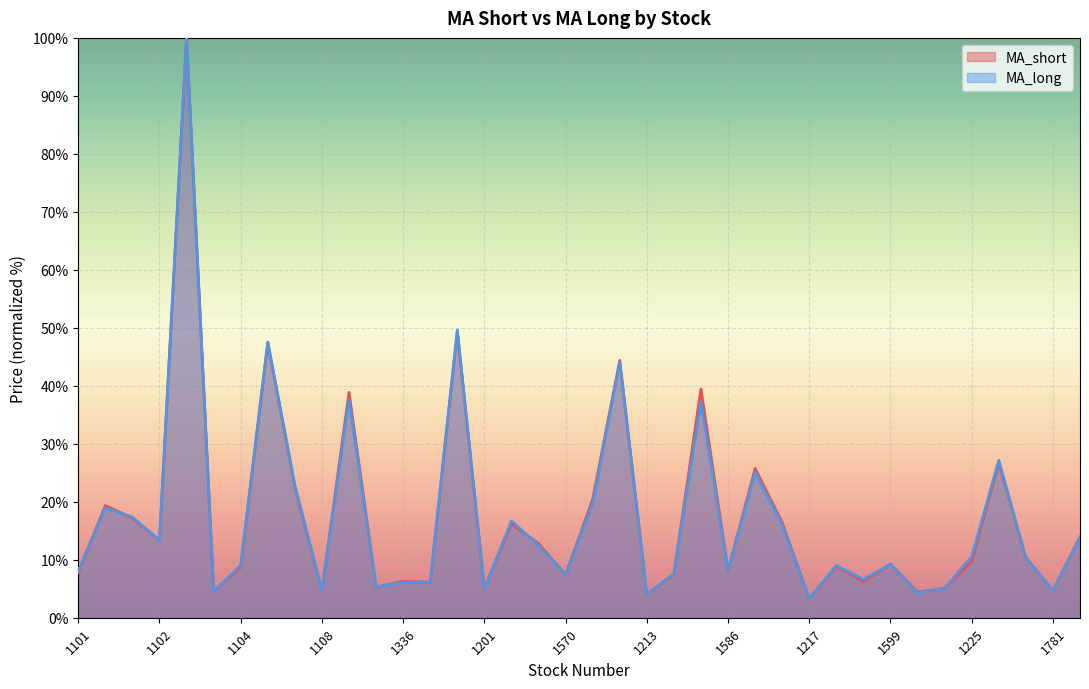

Reading left to right, transcribe all the data shown in this chart.

MA_short: 7.8	19.4	17.2	13.3	100.0	4.6	8.7	47.4	22.5	4.7	38.9	5.3	6.3	6.1	49.3	5.1	16.2	12.8	7.4	20.4	44.4	4.0	7.5	39.5	8.1	25.7	16.4	3.3	8.8	6.2	9.3	4.4	5.1	9.7	26.7	10.4	4.7	13.9
MA_long: 8.1	18.9	17.4	13.3	100.0	4.5	9.1	47.6	22.9	4.6	37.6	5.3	6.1	6.1	49.6	5.0	16.7	12.5	7.5	19.7	44.1	4.0	7.6	37.2	8.2	25.1	16.1	3.3	9.0	6.6	9.2	4.3	5.1	10.6	27.2	10.3	4.7	13.8